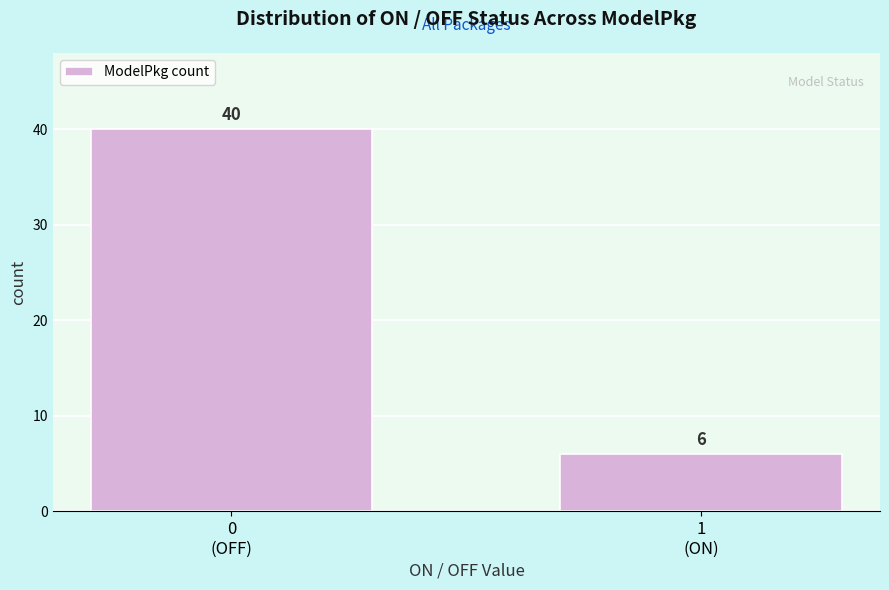

Reading left to right, what are all the values shown in this chart?

40	6